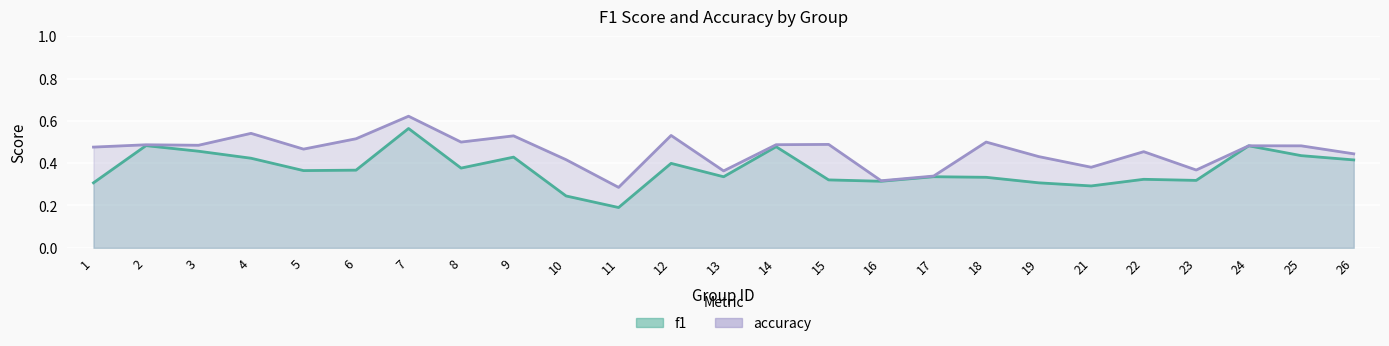

True or false: accuracy has a value of 0.1 at 9.

False